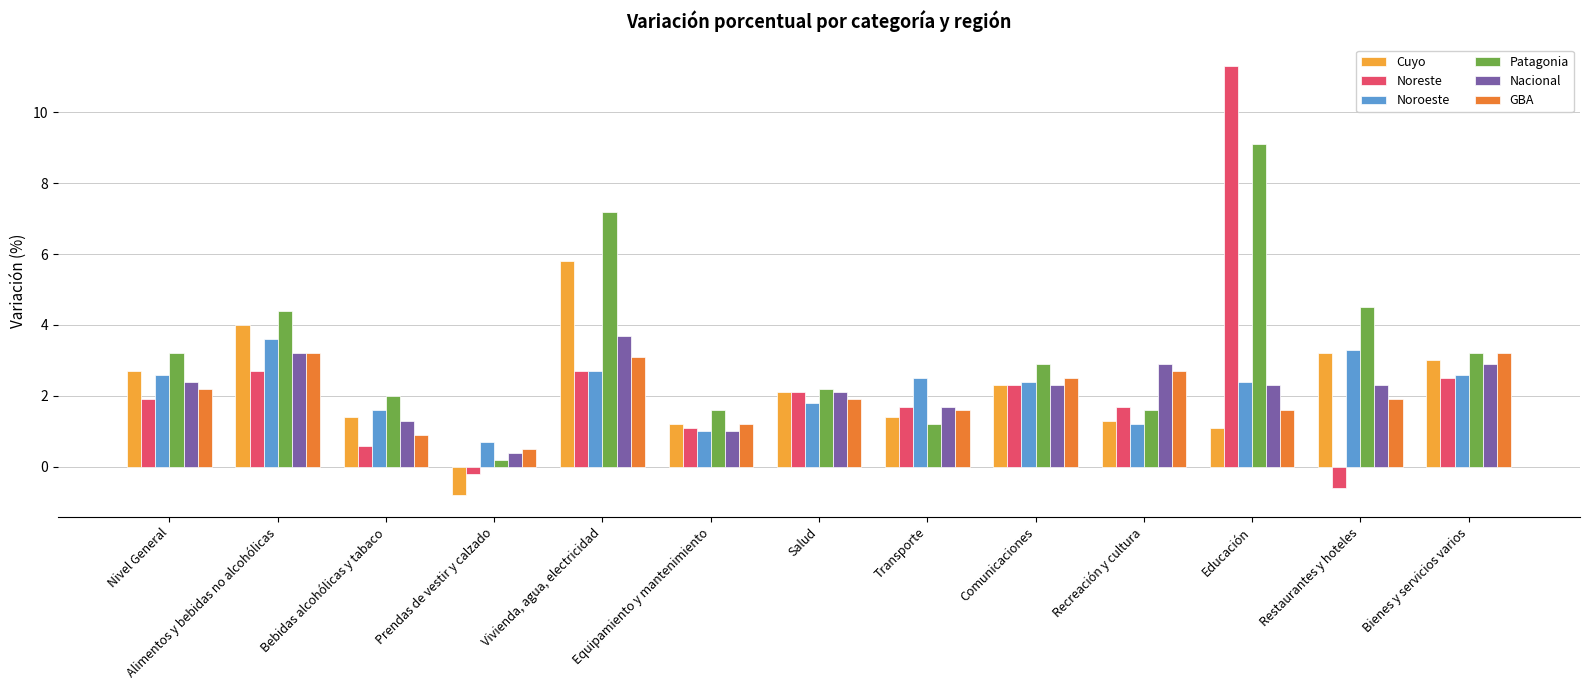

What is the label of the 6th bar from the left?

Equipamiento y mantenimiento